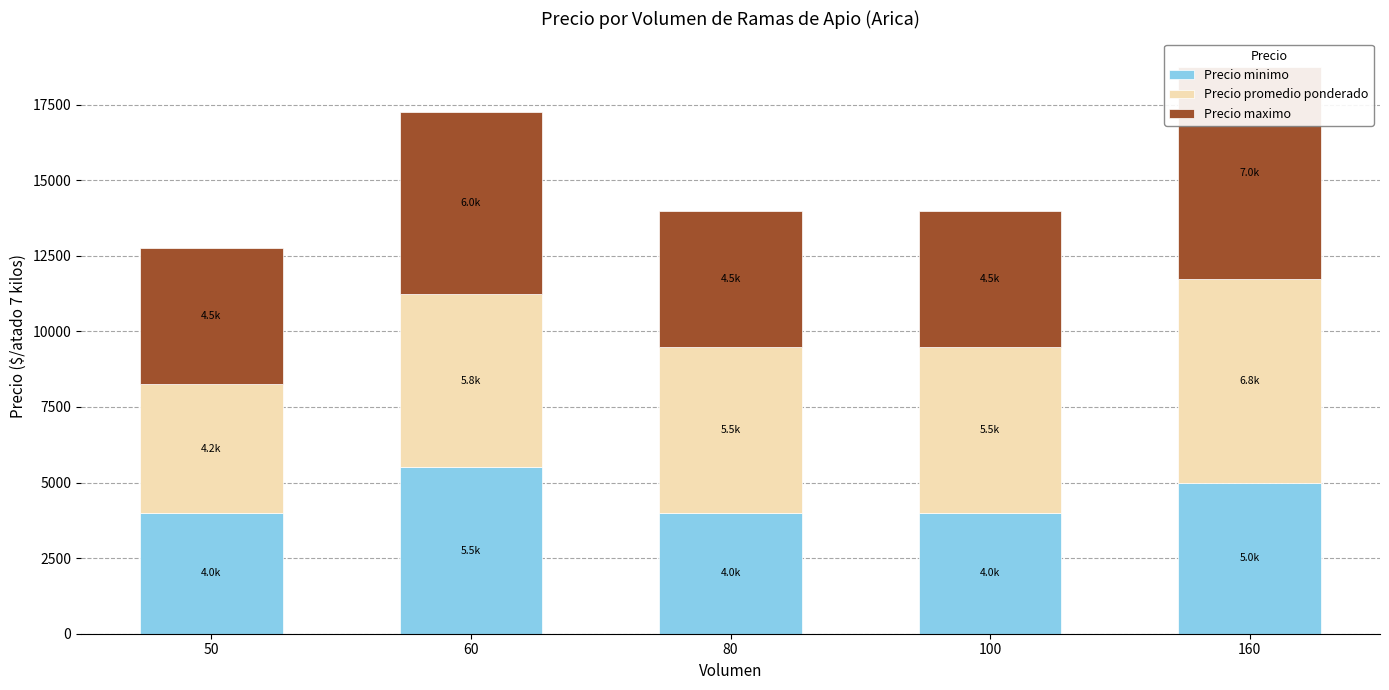

At which category is the sum across all series the highest?

160